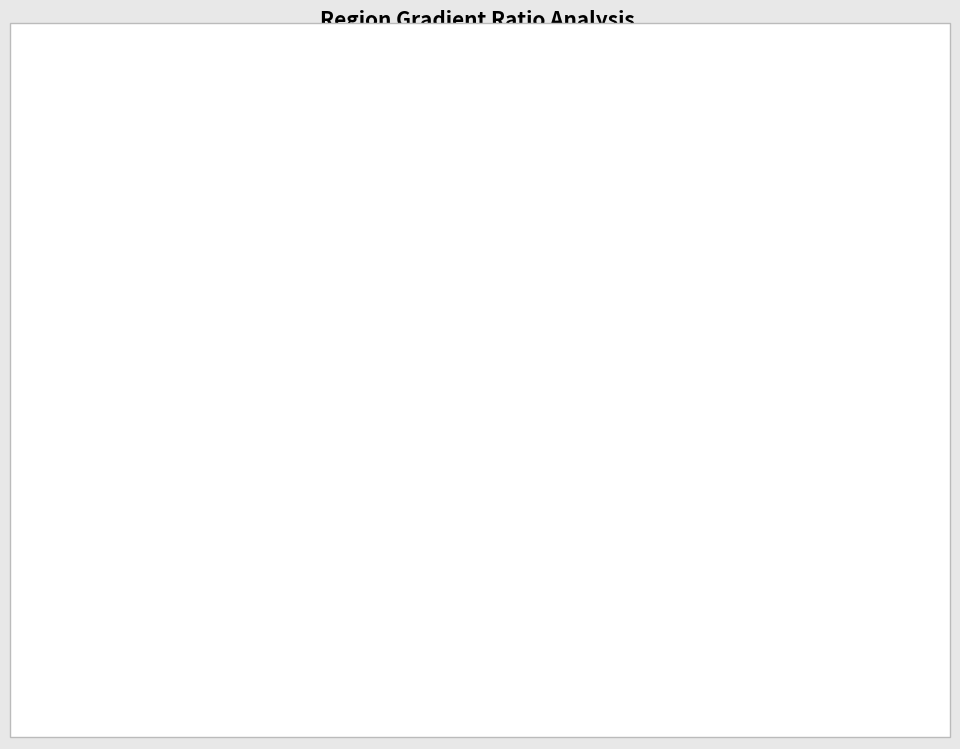

Is there any slice that represents more than half of the pie?

No